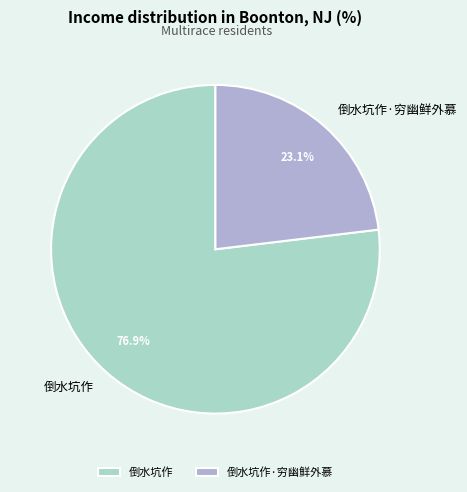

Which has a higher value, 倒水坑作 or 倒水坑作·穷幽鲜外慕?

倒水坑作